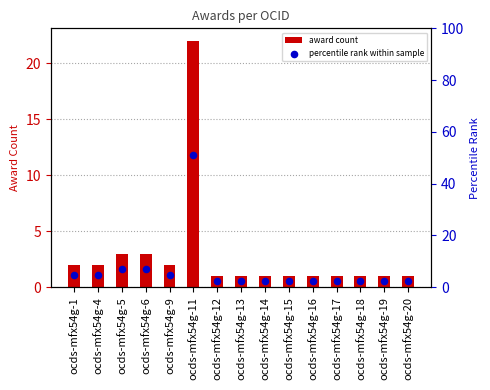

Which series contains the highest Y value?

percentile rank within sample